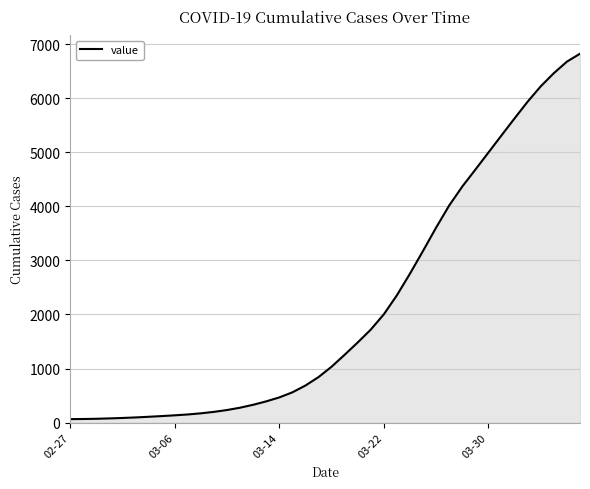

What is the greatest value displayed?

6822